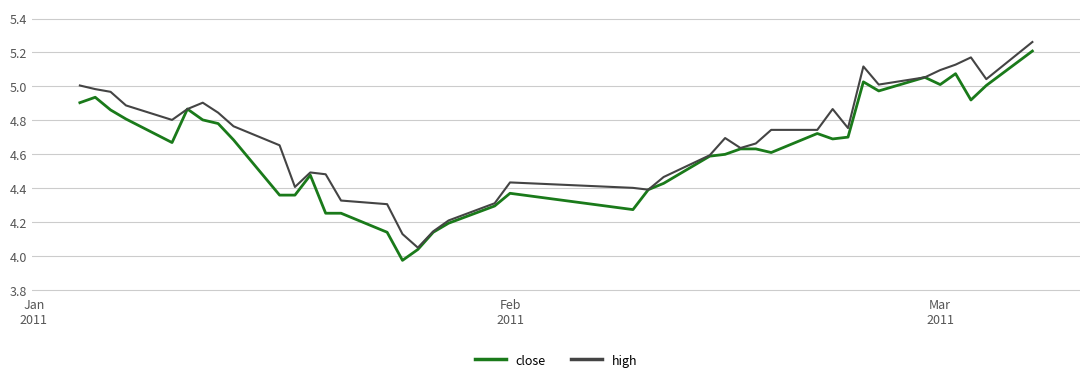

Which series has the largest total across all categories?

high